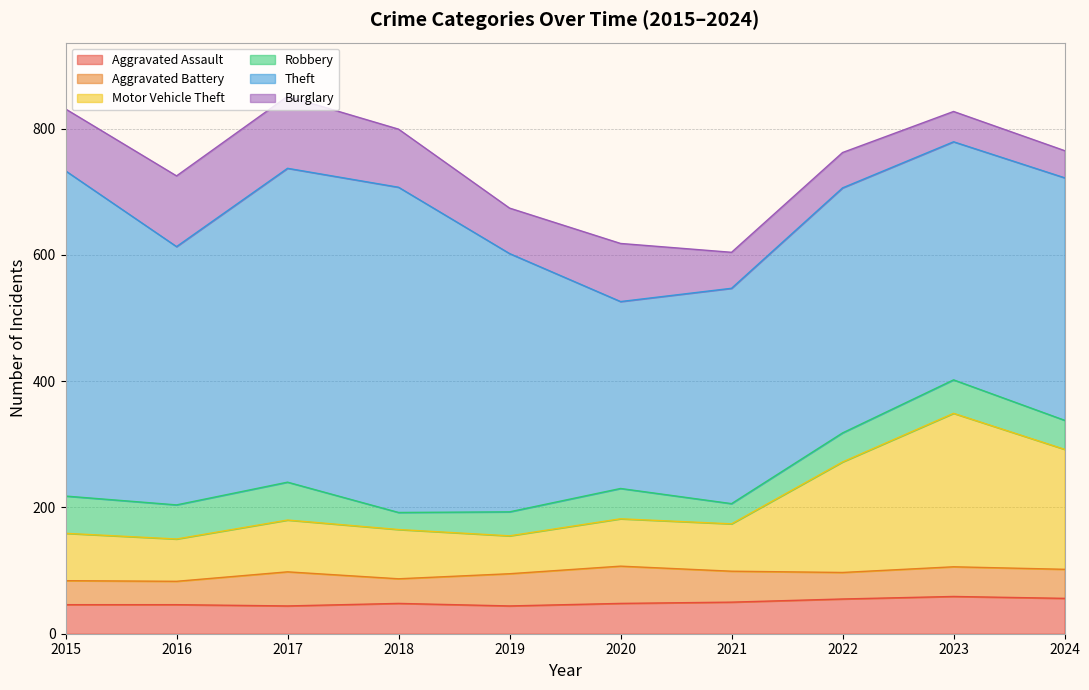

What is the lowest value of the Aggravated Assault series?

44